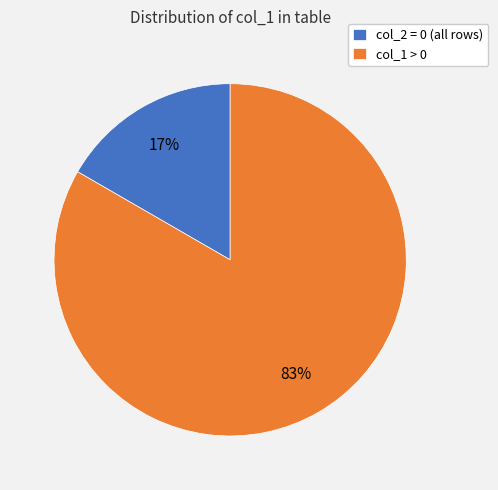

To the nearest percent, what percentage of the pie is col_1 > 0?

83%